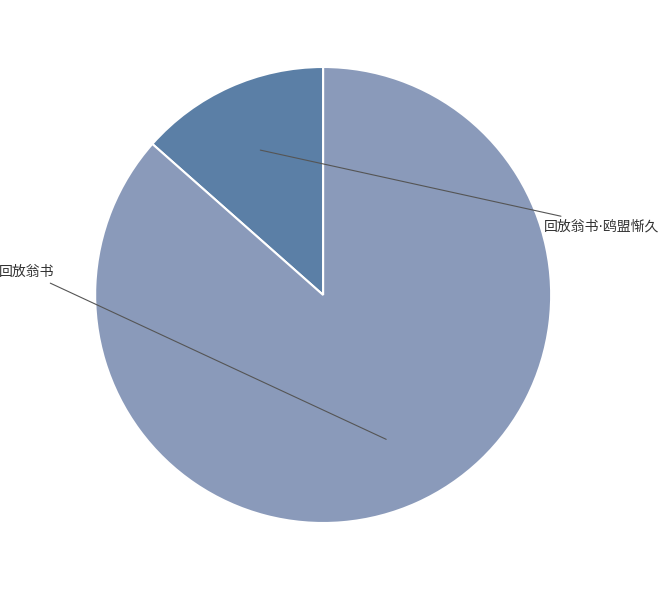

Count the number of slices in the pie.

2